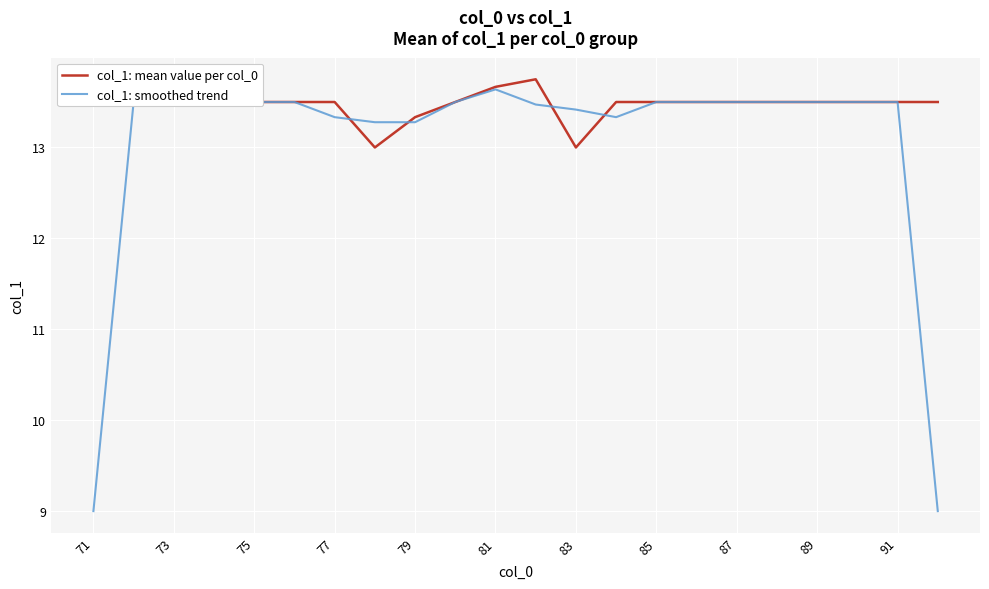

What is the greatest value displayed?

13.8